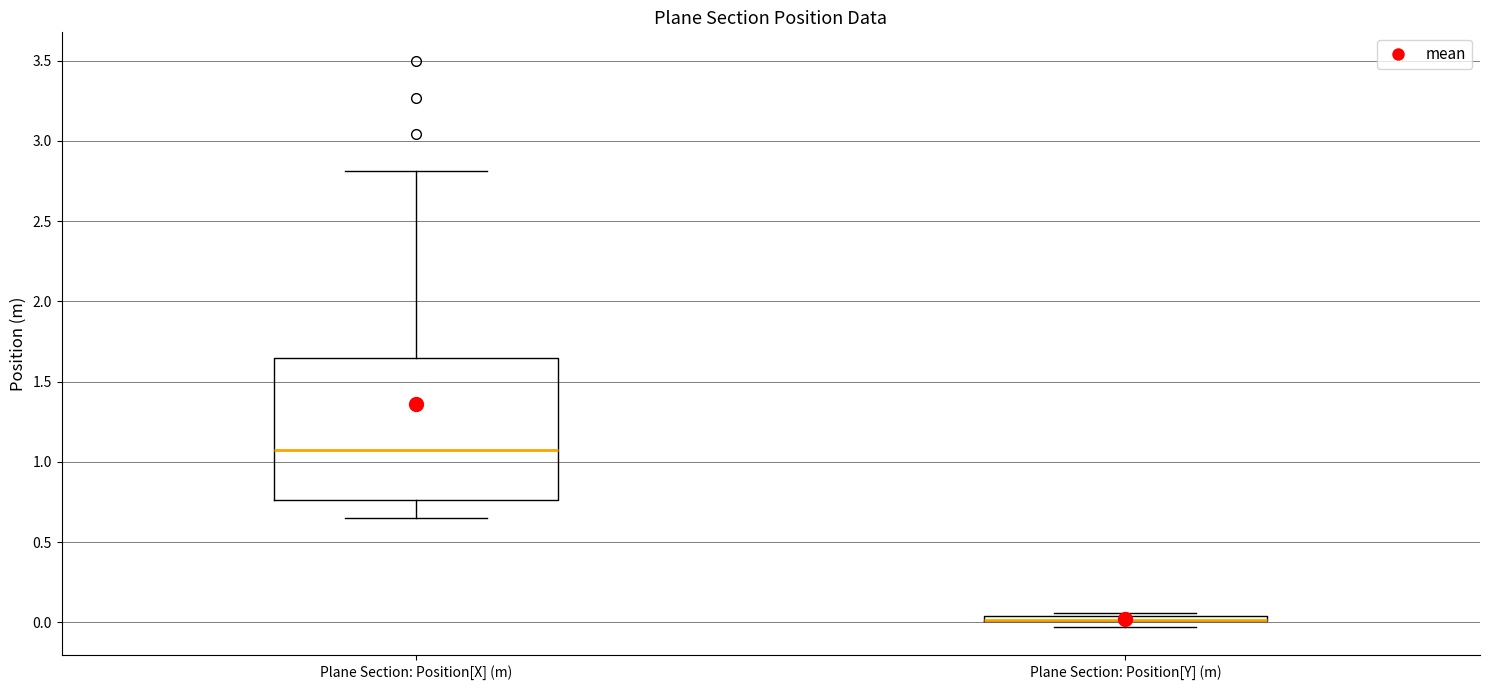

Comparing the boxes themselves (not the whiskers), which one is the tallest?

Plane Section: Position[X] (m)